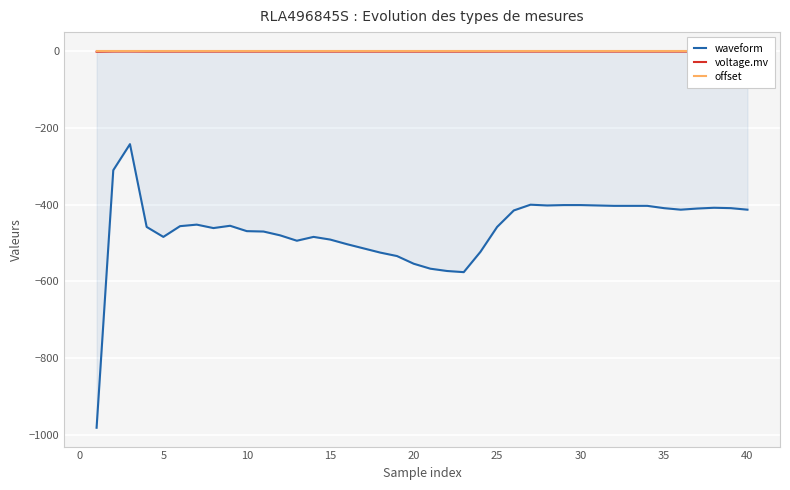

True or false: voltage.mv and offset intersect in this chart.

False